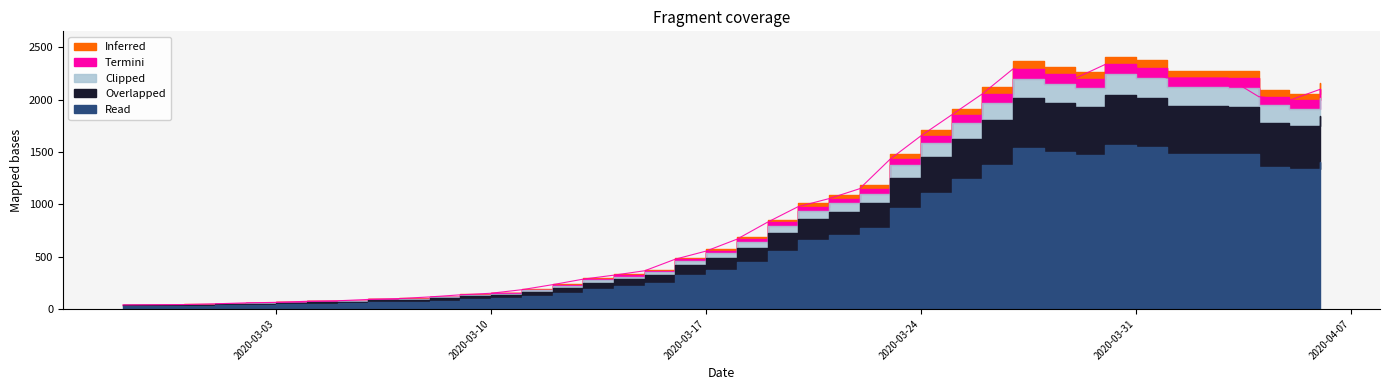

What is the difference between the second highest and minimum values?

2267